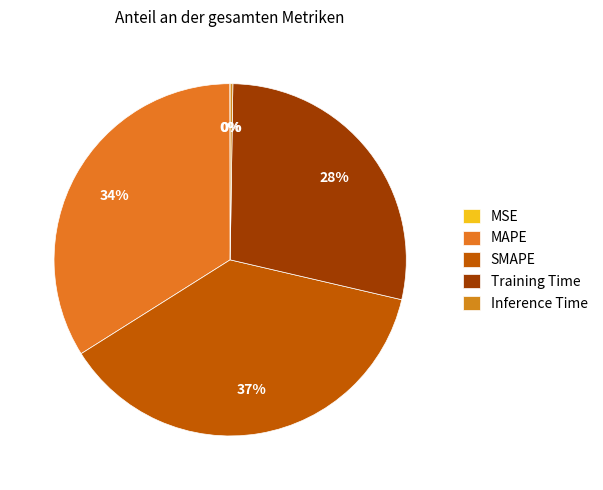

Does Inference Time account for over 50% of the chart?

No